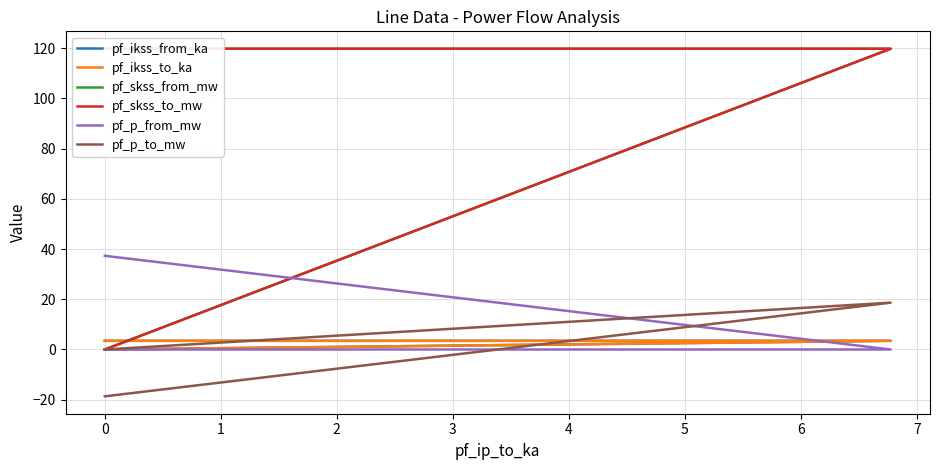

What are all the series names shown in the legend?

pf_ikss_from_ka, pf_ikss_to_ka, pf_skss_from_mw, pf_skss_to_mw, pf_p_from_mw, pf_p_to_mw